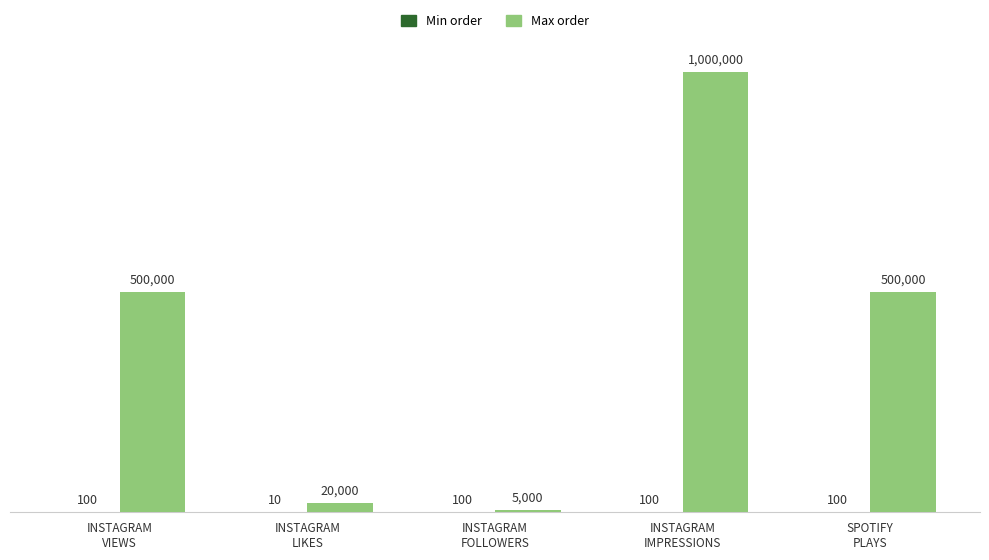

How many groups of bars are there?

5